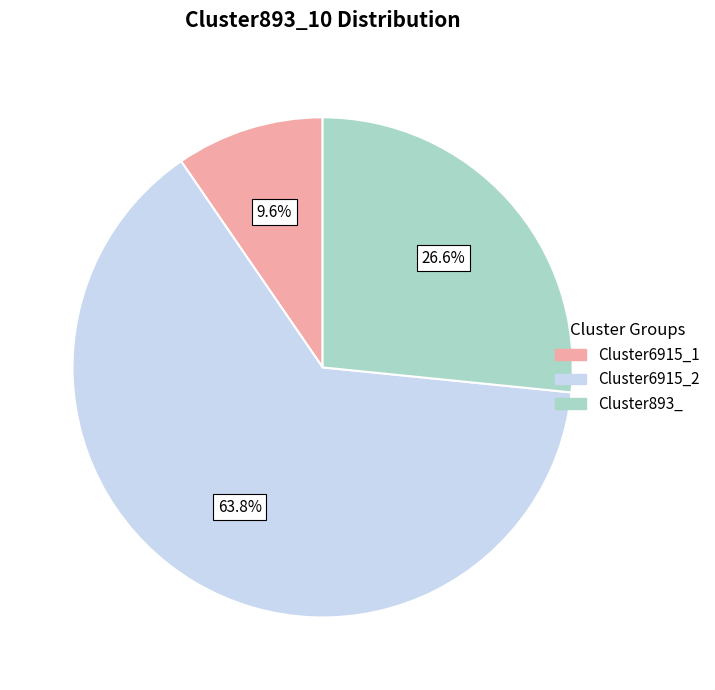

Count the number of slices in the pie.

3